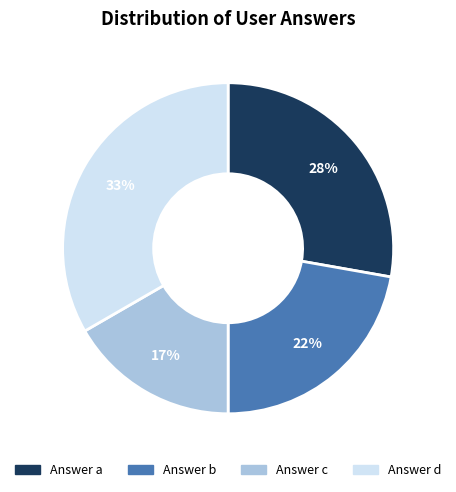

Does Answer b account for over 50% of the chart?

No